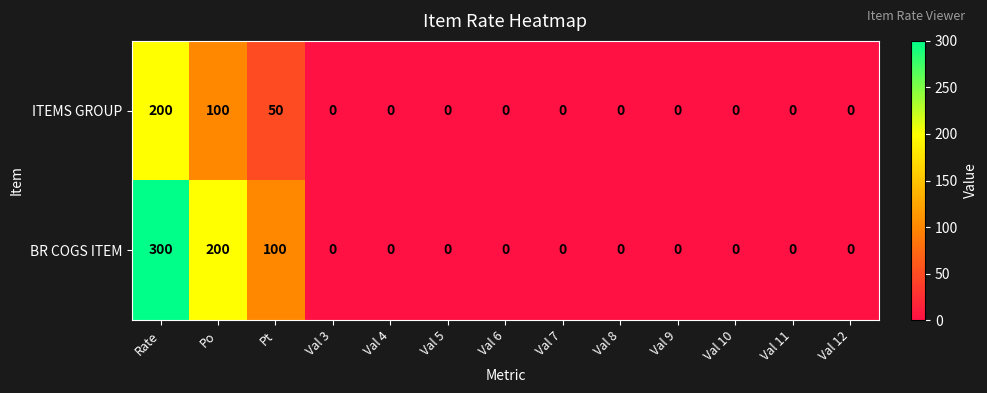

What is the total value across all series at Rate?

500